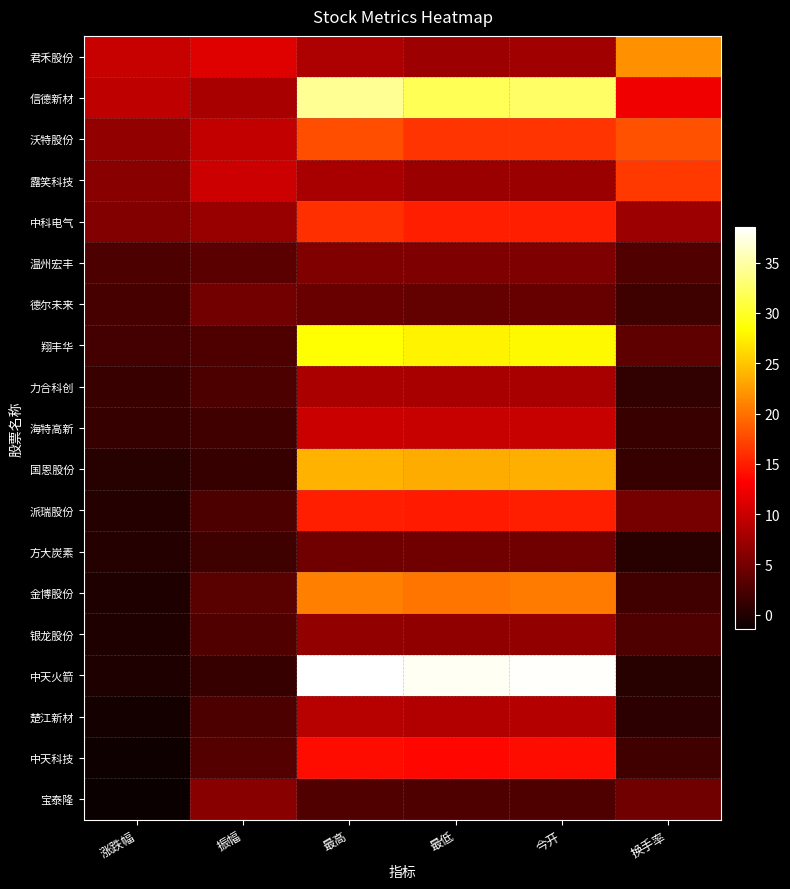

What is the maximum value shown in the chart?

38.6